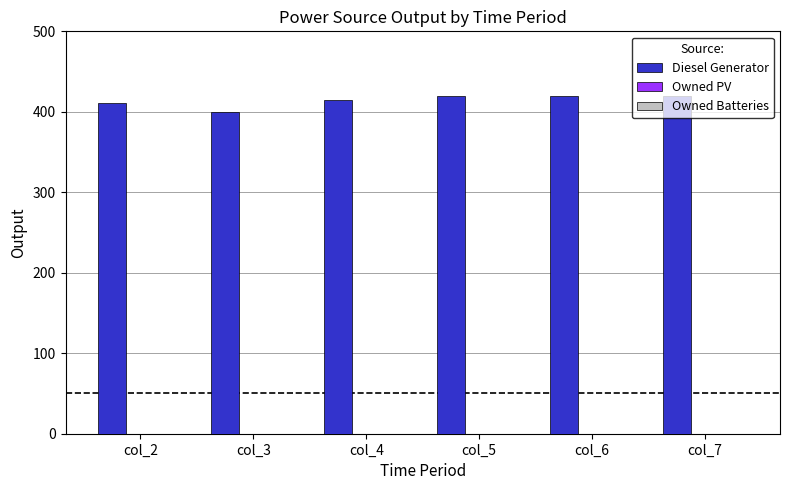

Are the bars horizontal?

No